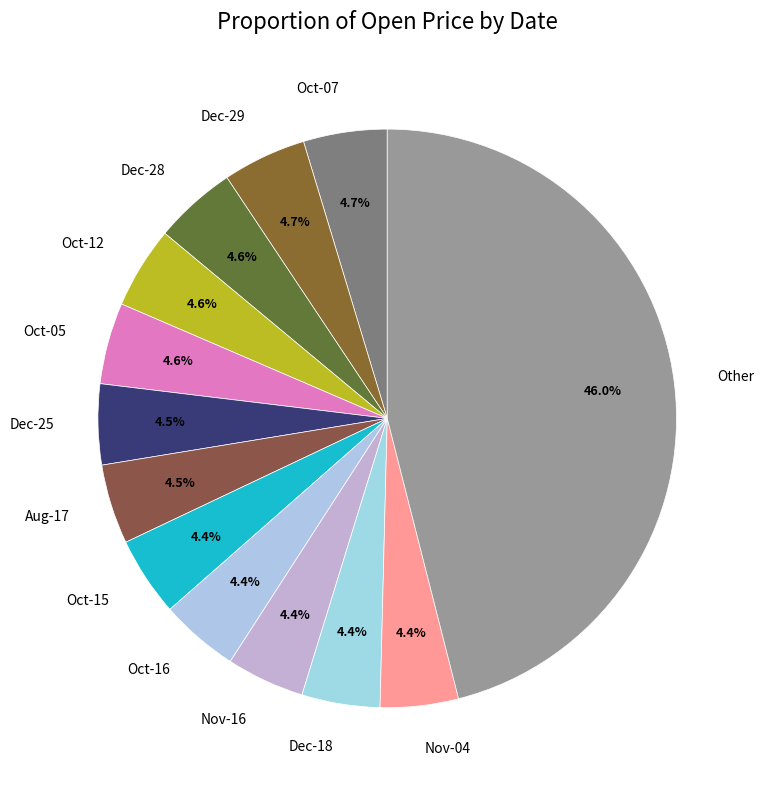

What is the largest slice in the pie chart?

Other